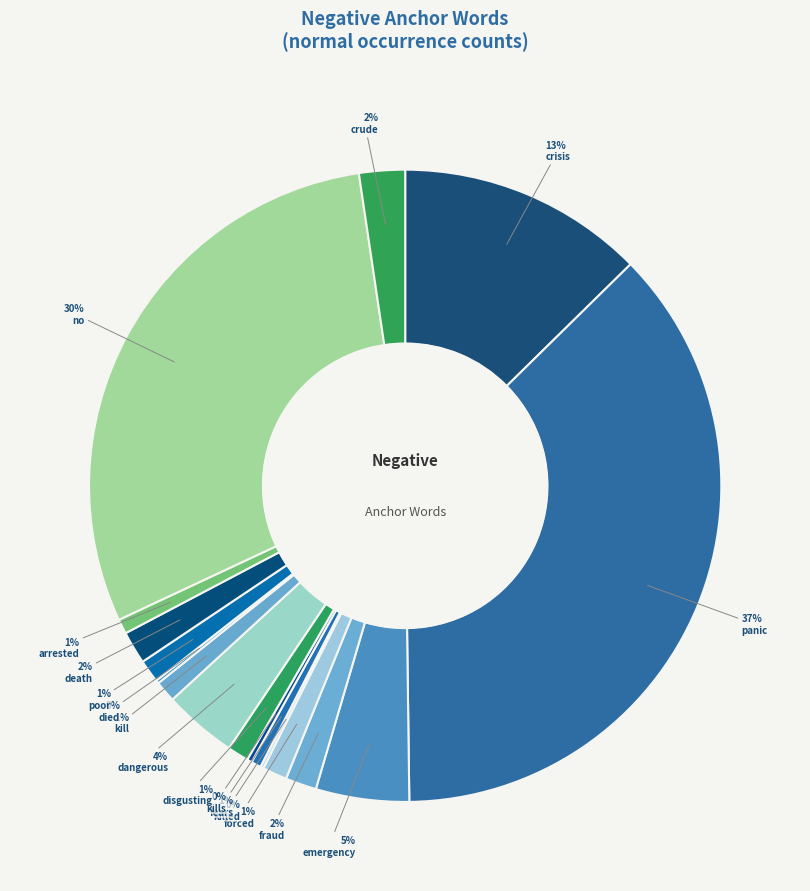

Rank the categories by value from lowest to highest.

killed, died, kills, fears, arrested, disgusting, kill, poor, forced, fraud, death, crude, dangerous, emergency, crisis, no, panic